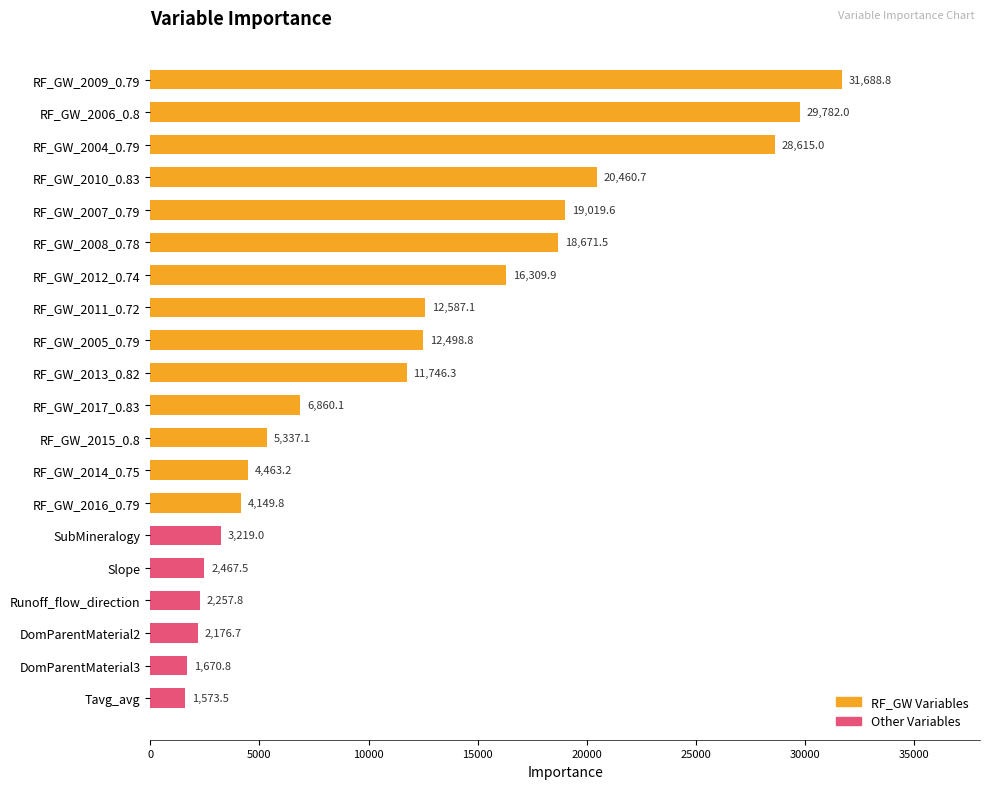

The value at RF_GW_2013_0.82 is 19304.8. True or false?

False